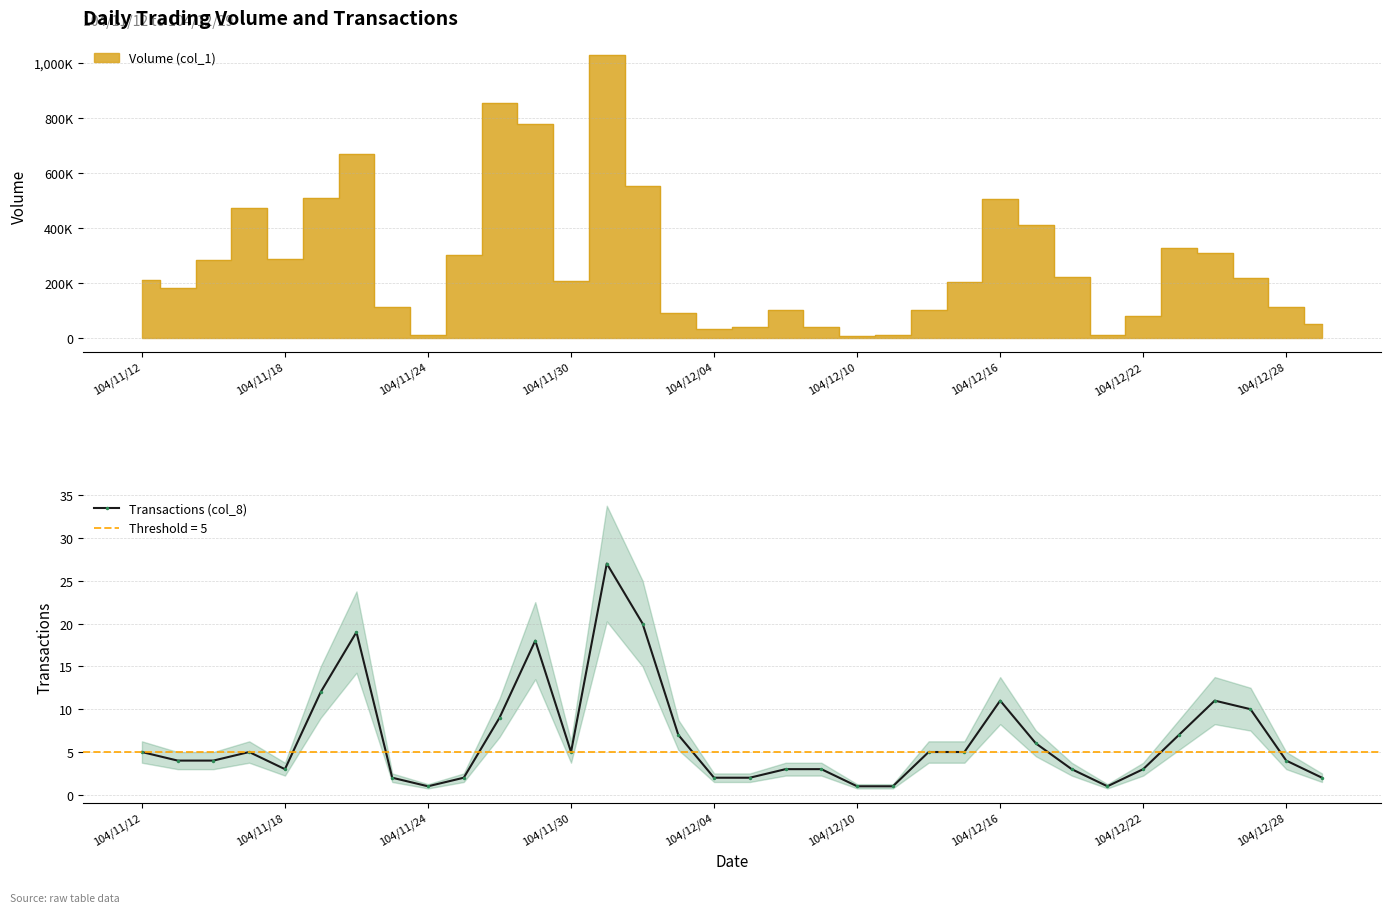

True or false: Transactions (col_8) has more than 0 interior local peaks.

True